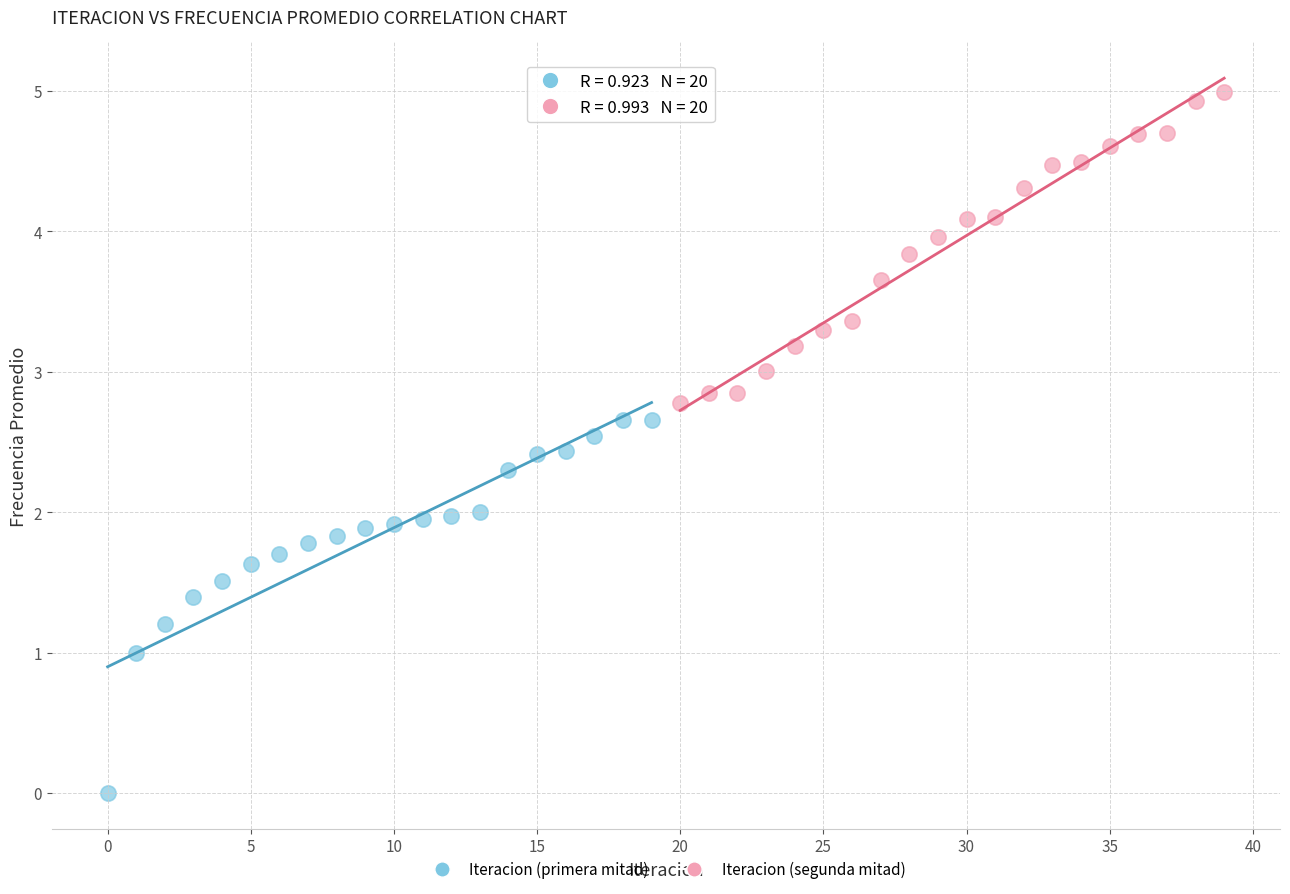

Which series reaches the minimum Y coordinate?

Iteracion (primera mitad)